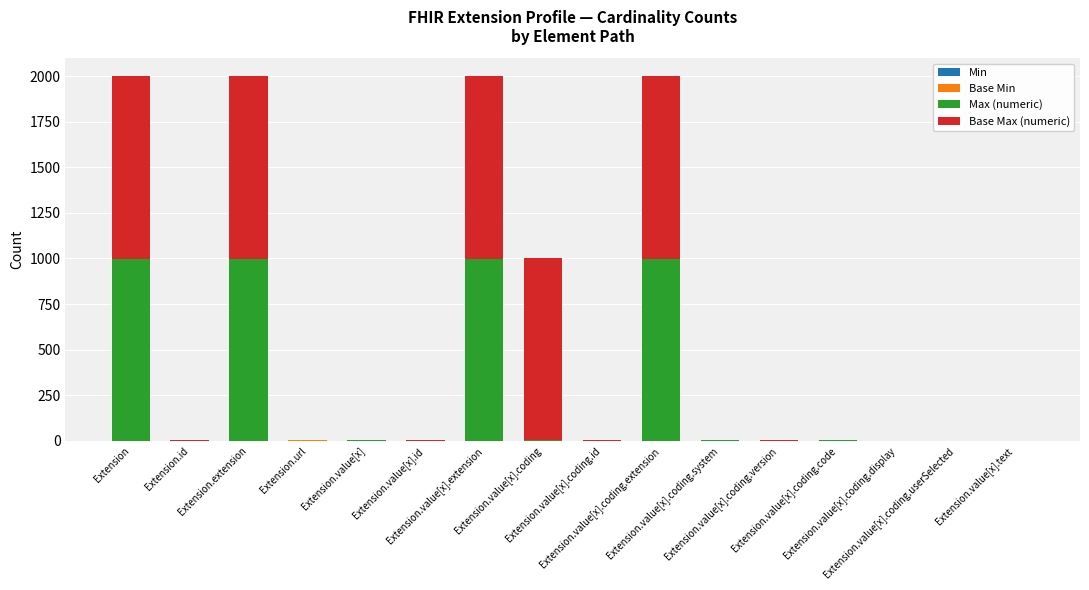

What value does the Min series have at Extension.value[x].coding.system?

1